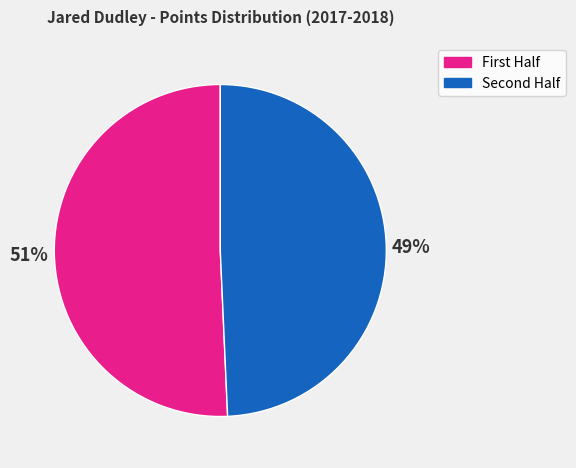

Does any single category account for the majority?

Yes